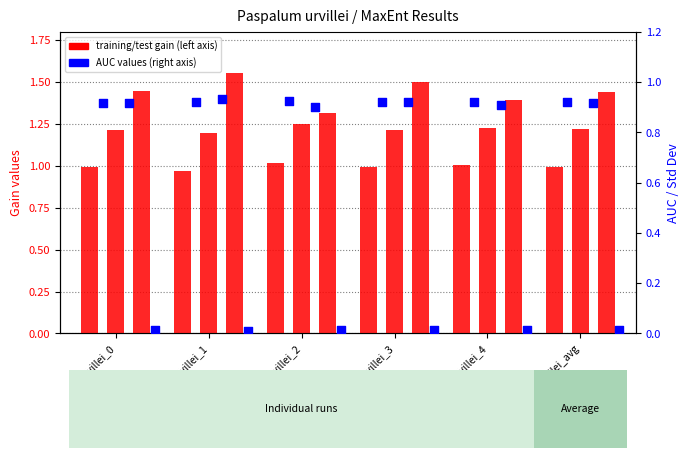

Which series reaches the maximum Y coordinate?

Test gain